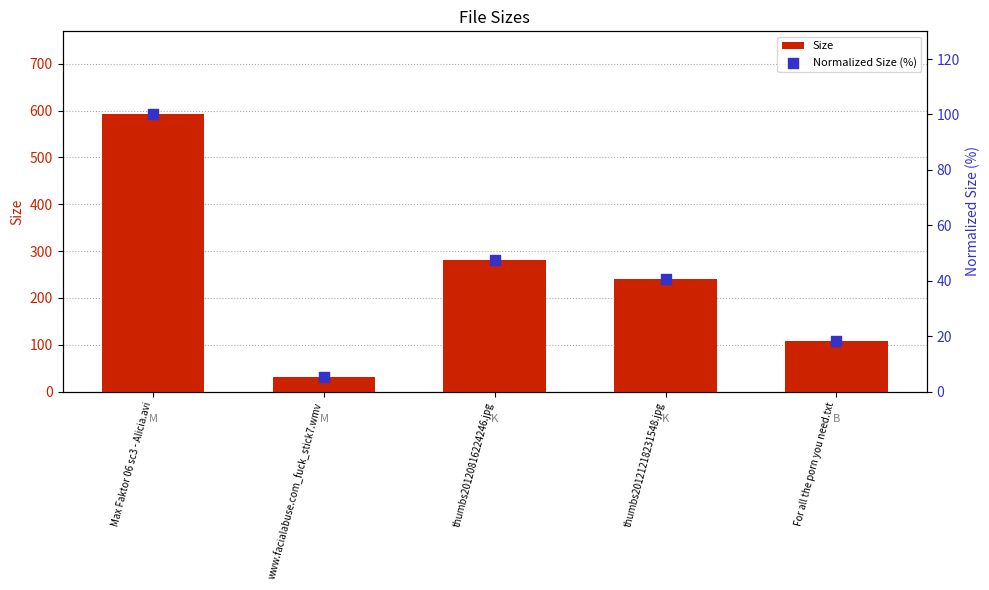

Which series has the largest Y range (max minus min)?

Size